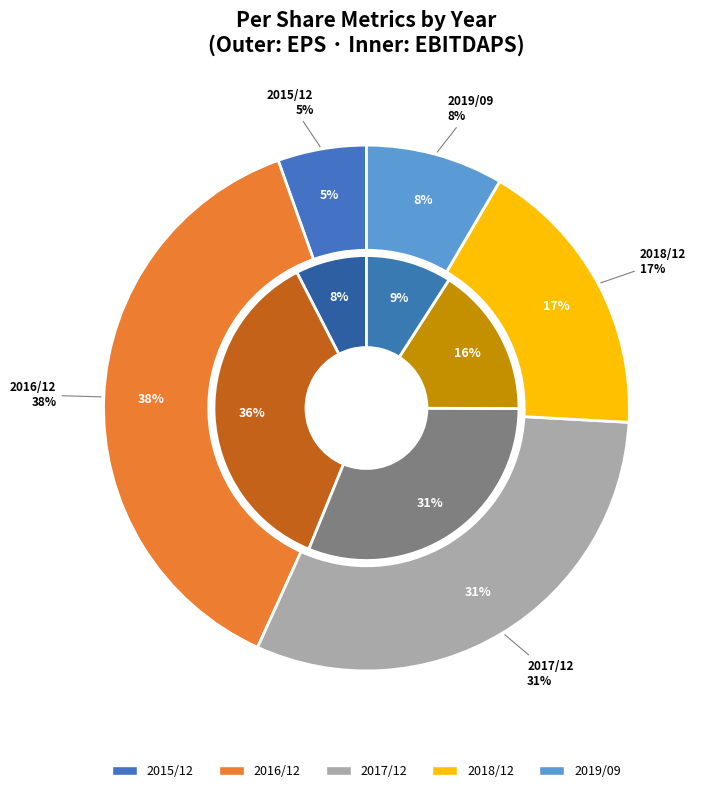

How much of the chart is everything except 2017/12?

69.1%